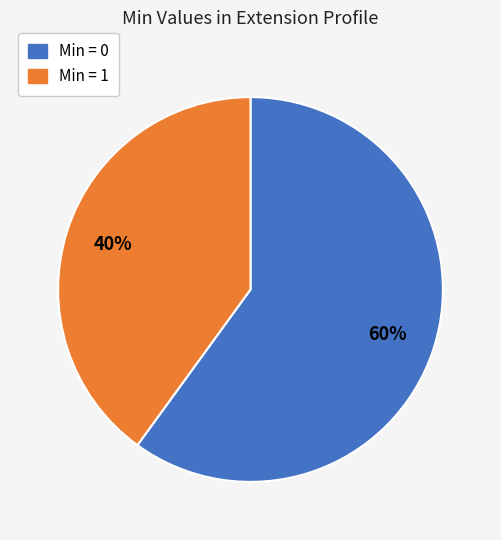

To the nearest percent, what is the average slice percentage?

50%